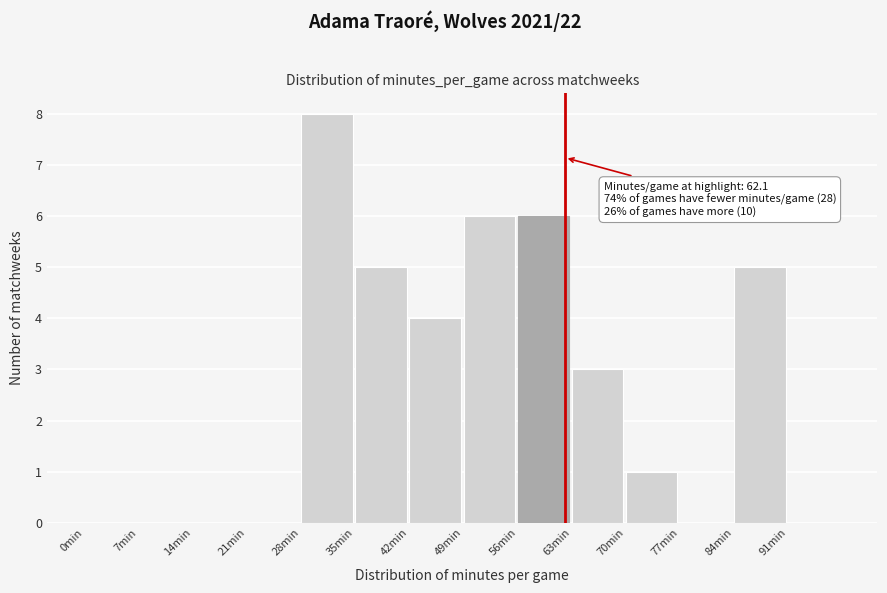

Which range on the x-axis has the tallest bar?

28 to 35